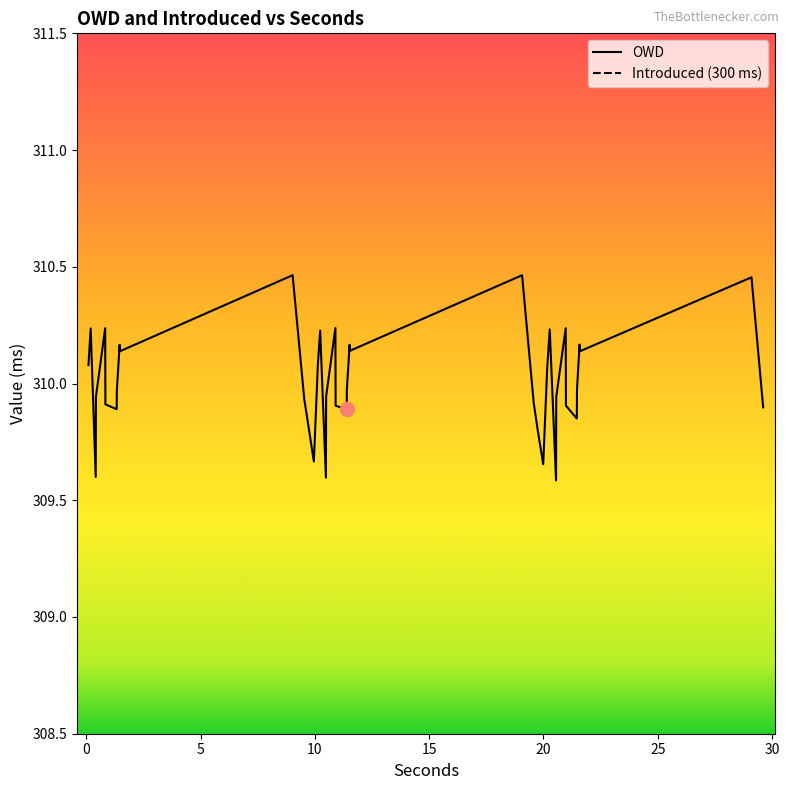

What is the lowest value of the OWD series?

309.6